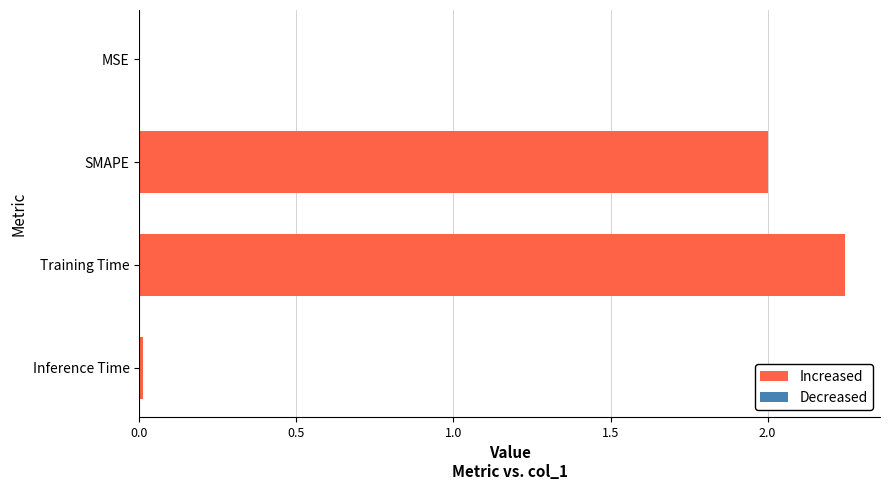

True or false: the data shows 2.0 at SMAPE.

True